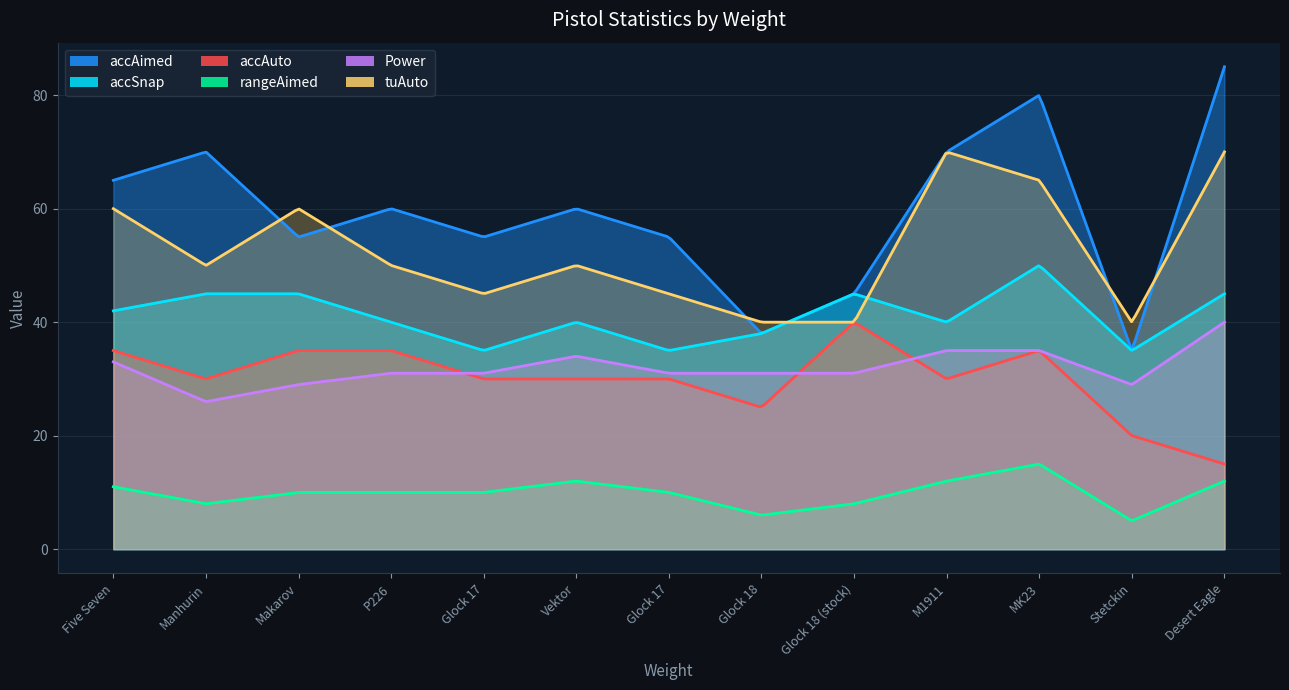

At Vektor, list the series in order from smallest to largest.

rangeAimed, accAuto, Power, accSnap, tuAuto, accAimed